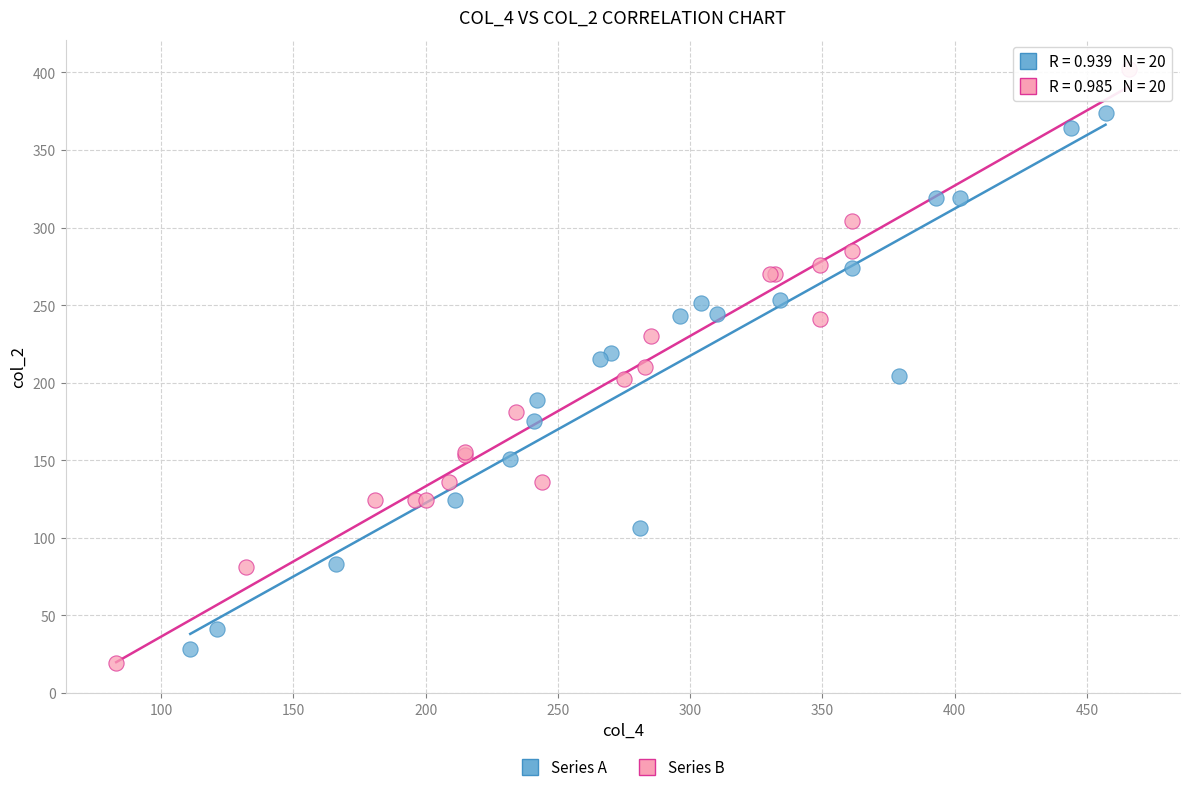

Which series has the largest Y range (max minus min)?

Series B